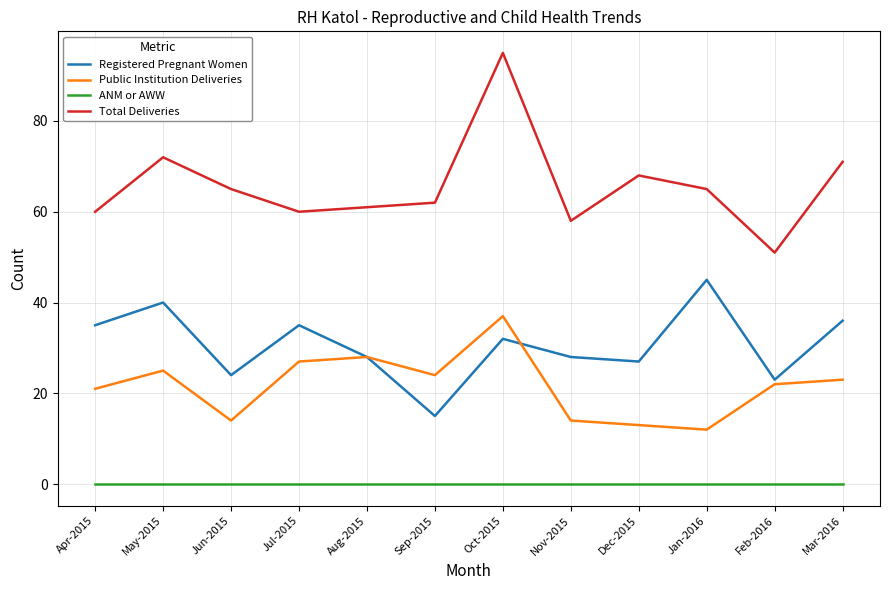

True or false: Registered Pregnant Women has a value of 60 at May-2015.

False